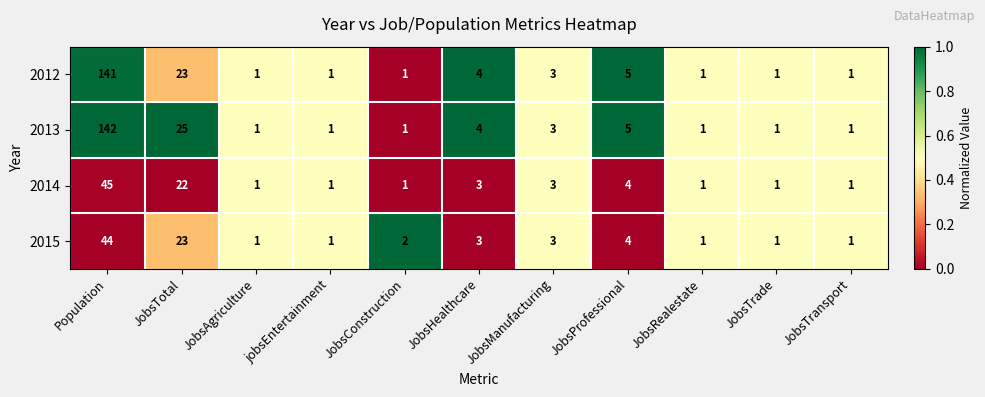

What is the difference between the highest and lowest values at Population?

98